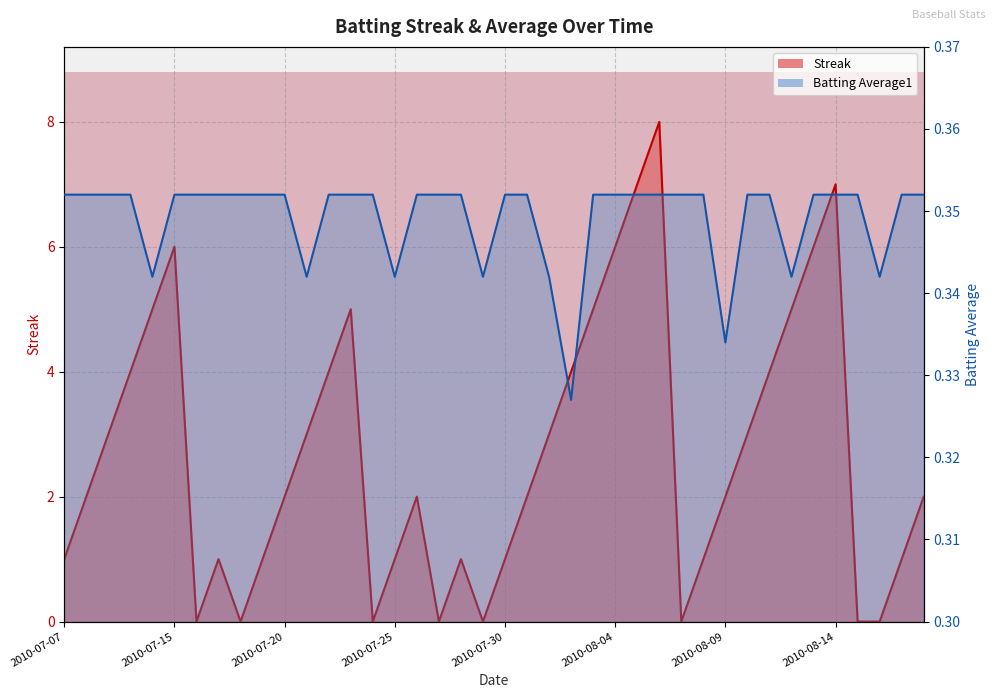

Reading left to right, extract all data points from this chart.

Streak: 2010-07-07=1.0	2010-07-08=2.0	2010-07-09=3.0	2010-07-10=4.0	2010-07-11=5.0	2010-07-15=6.0	2010-07-16=0.0	2010-07-17=1.0	2010-07-18=0.0	2010-07-19=1.0	2010-07-20=2.0	2010-07-21=3.0	2010-07-22=4.0	2010-07-23=5.0	2010-07-24=0.0	2010-07-25=1.0	2010-07-26=2.0	2010-07-27=0.0	2010-07-28=1.0	2010-07-29=0.0	2010-07-30=1.0	2010-07-31=2.0	2010-08-01=3.0	2010-08-02=4.0	2010-08-03=5.0	2010-08-04=6.0	2010-08-05=7.0	2010-08-06=8.0	2010-08-07=0.0	2010-08-08=1.0	2010-08-09=2.0	2010-08-10=3.0	2010-08-11=4.0	2010-08-12=5.0	2010-08-13=6.0	2010-08-14=7.0	2010-08-15=0.0	2010-08-16=0.0	2010-08-17=1.0	2010-08-18=2.0
Batting Average1: 2010-07-07=0.4	2010-07-08=0.4	2010-07-09=0.4	2010-07-10=0.4	2010-07-11=0.3	2010-07-15=0.4	2010-07-16=0.4	2010-07-17=0.4	2010-07-18=0.4	2010-07-19=0.4	2010-07-20=0.4	2010-07-21=0.3	2010-07-22=0.4	2010-07-23=0.4	2010-07-24=0.4	2010-07-25=0.3	2010-07-26=0.4	2010-07-27=0.4	2010-07-28=0.4	2010-07-29=0.3	2010-07-30=0.4	2010-07-31=0.4	2010-08-01=0.3	2010-08-02=0.3	2010-08-03=0.4	2010-08-04=0.4	2010-08-05=0.4	2010-08-06=0.4	2010-08-07=0.4	2010-08-08=0.4	2010-08-09=0.3	2010-08-10=0.4	2010-08-11=0.4	2010-08-12=0.3	2010-08-13=0.4	2010-08-14=0.4	2010-08-15=0.4	2010-08-16=0.3	2010-08-17=0.4	2010-08-18=0.4